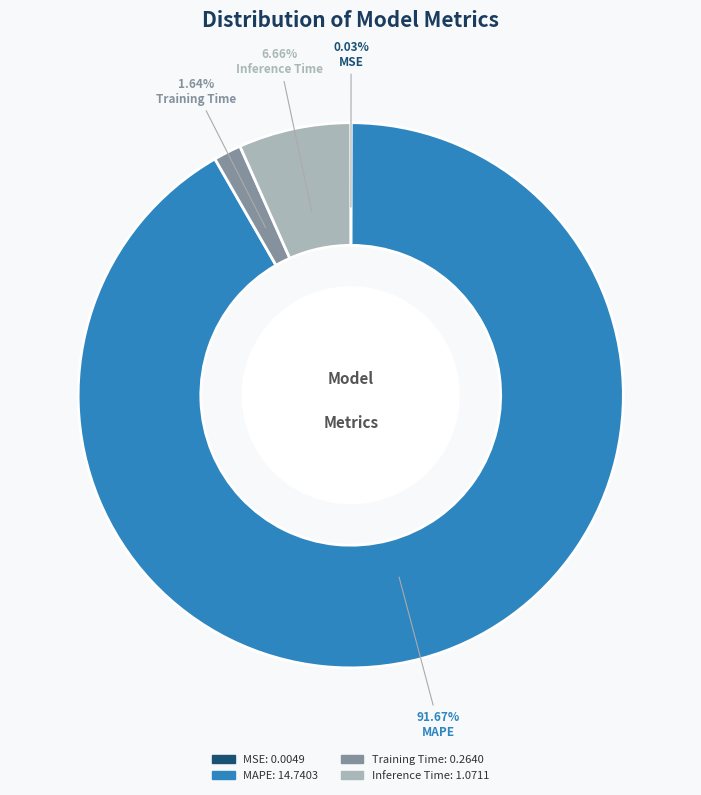

To the nearest percent, what is the average slice percentage?

25%